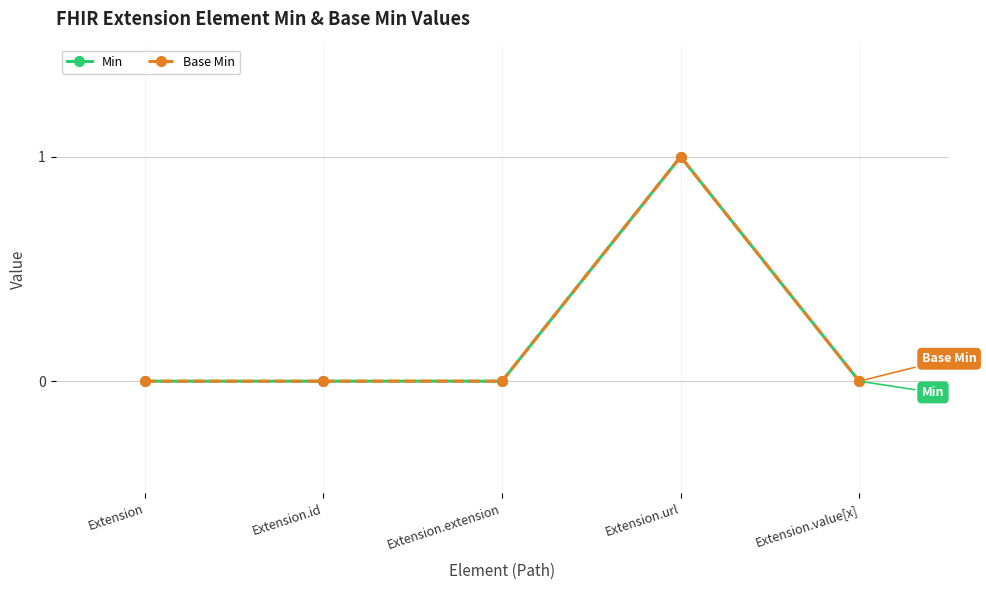

At which label is Min closest to 0?

Extension